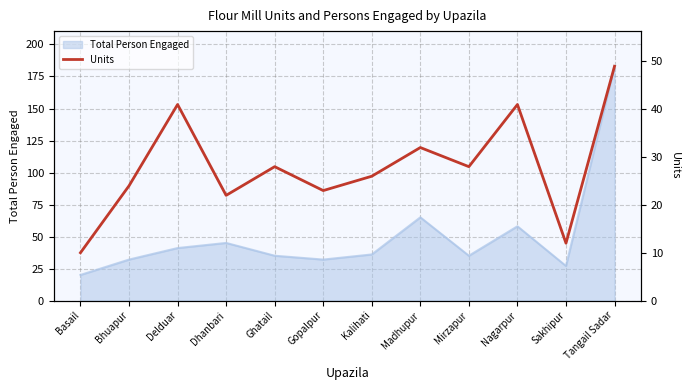

Approximately how many times larger is the value at Sakhipur compared to Basail?

1.2